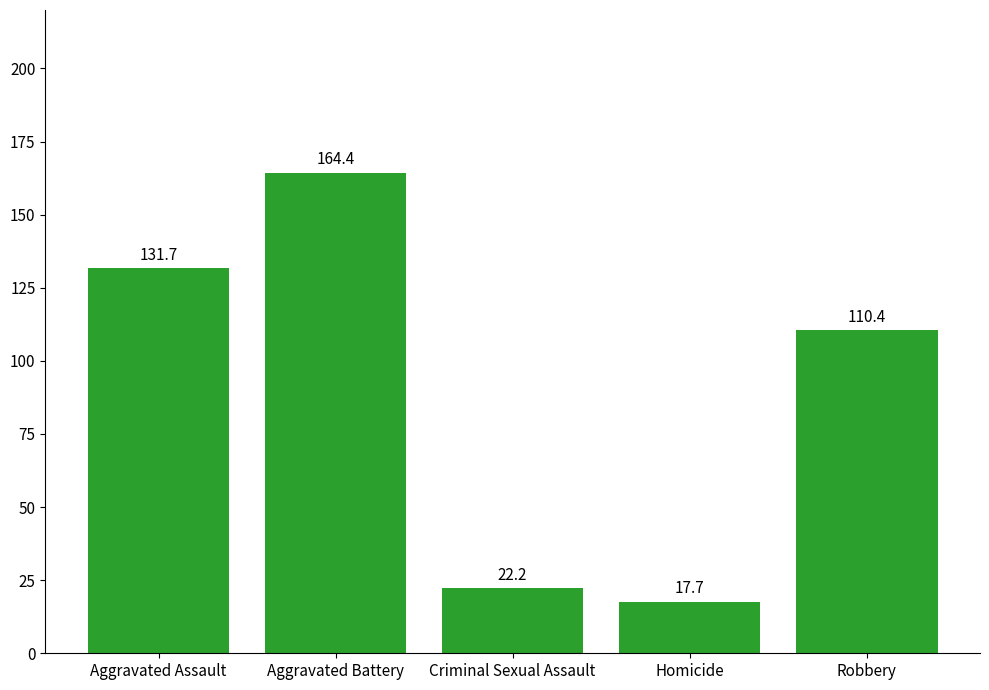

Where is the data nearest to the value 91?

Robbery